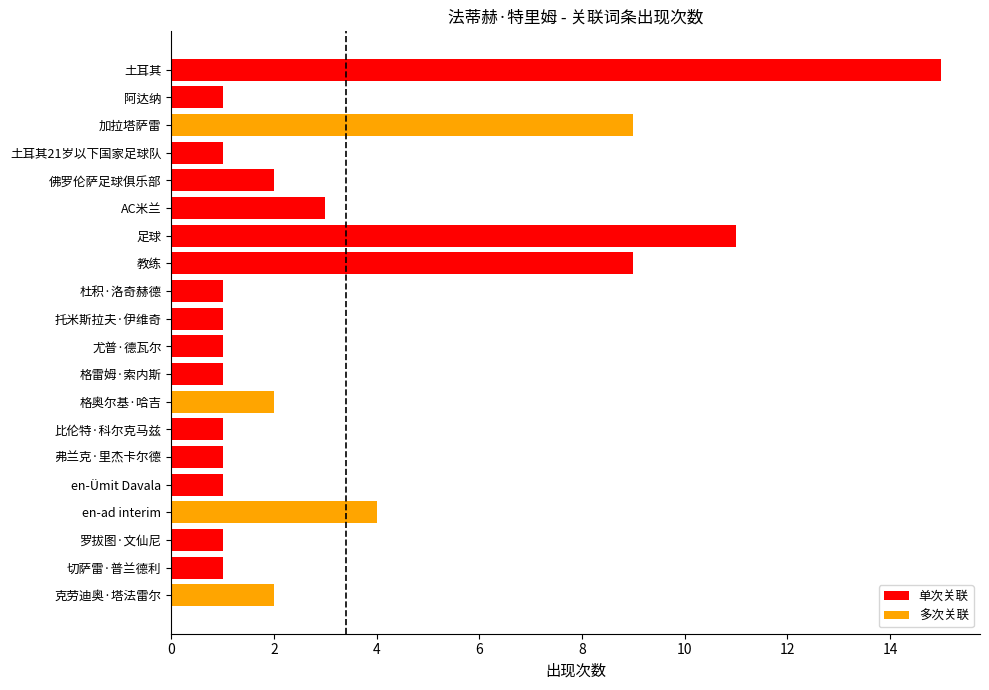

What is the greatest value displayed?

15